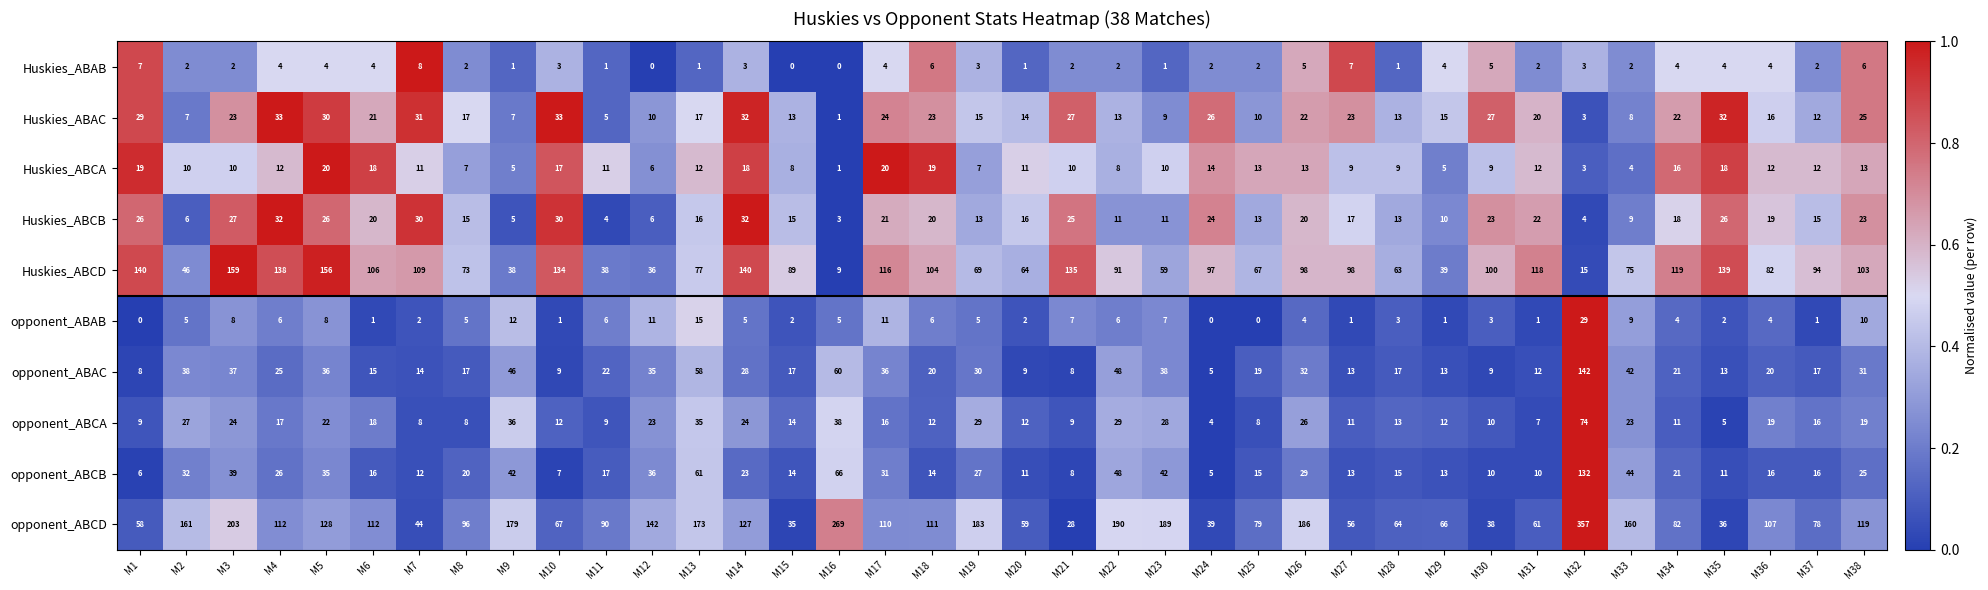

What is the difference between the highest and lowest values at M13?

172